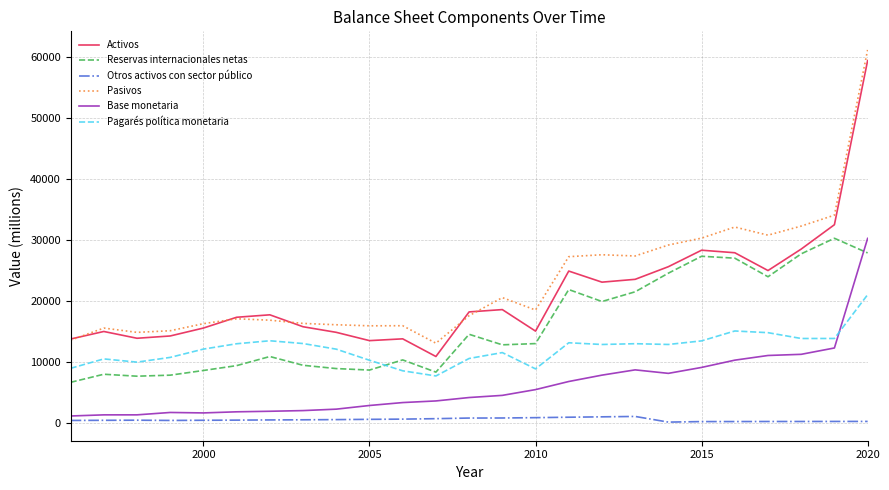

What is the highest value of the Reservas internacionales netas series?

30274